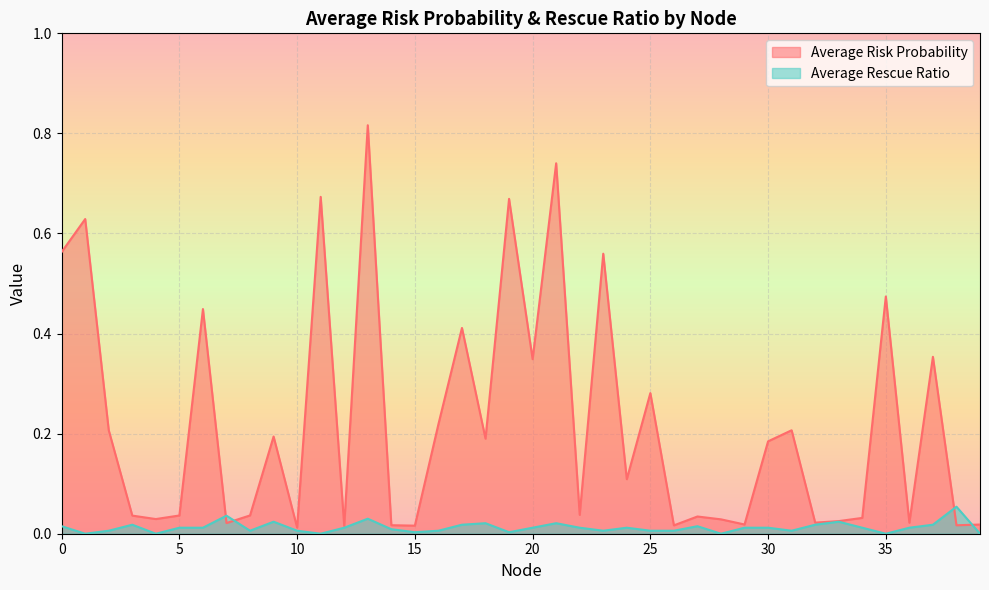

Is it true that Average Rescue Ratio equals -0.0 at 39?

False